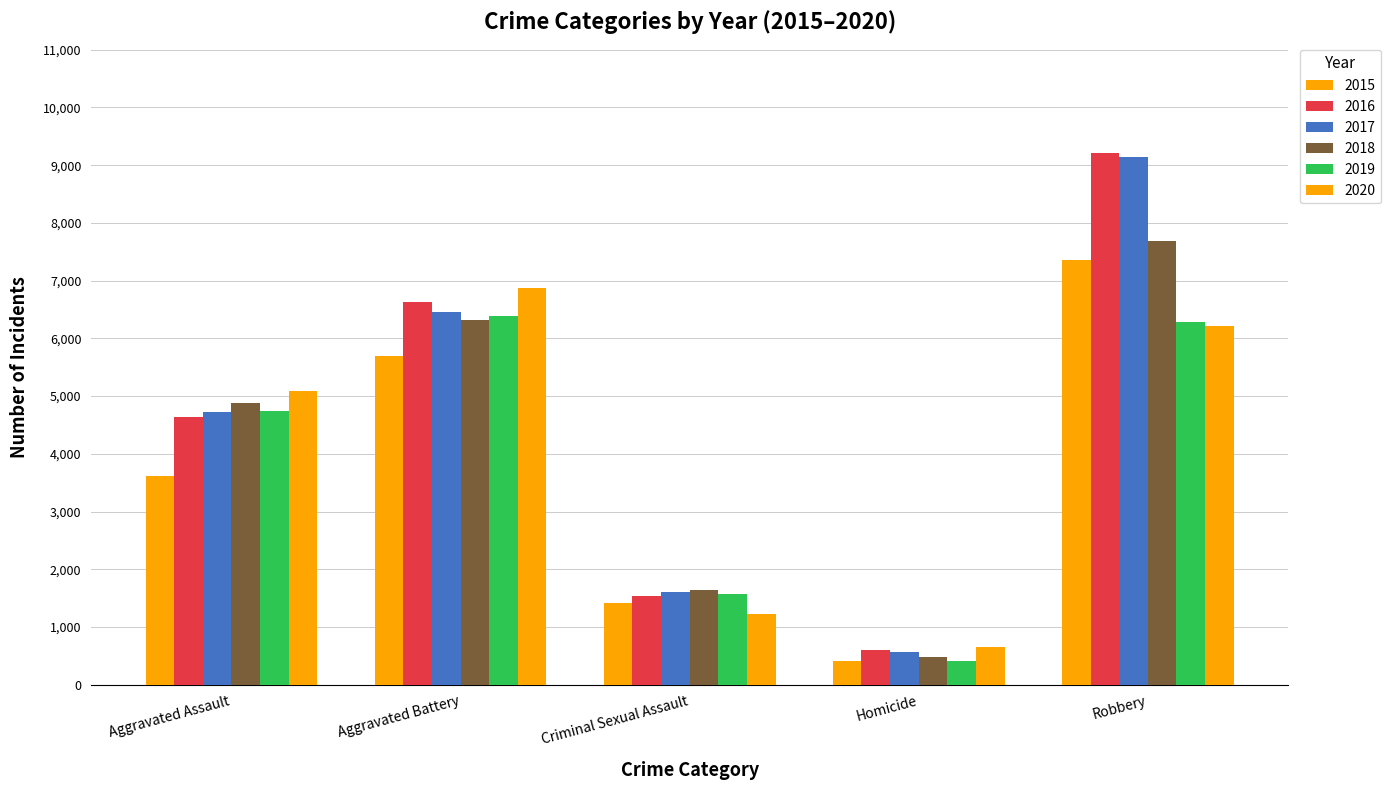

How many bars are there in each group?

6